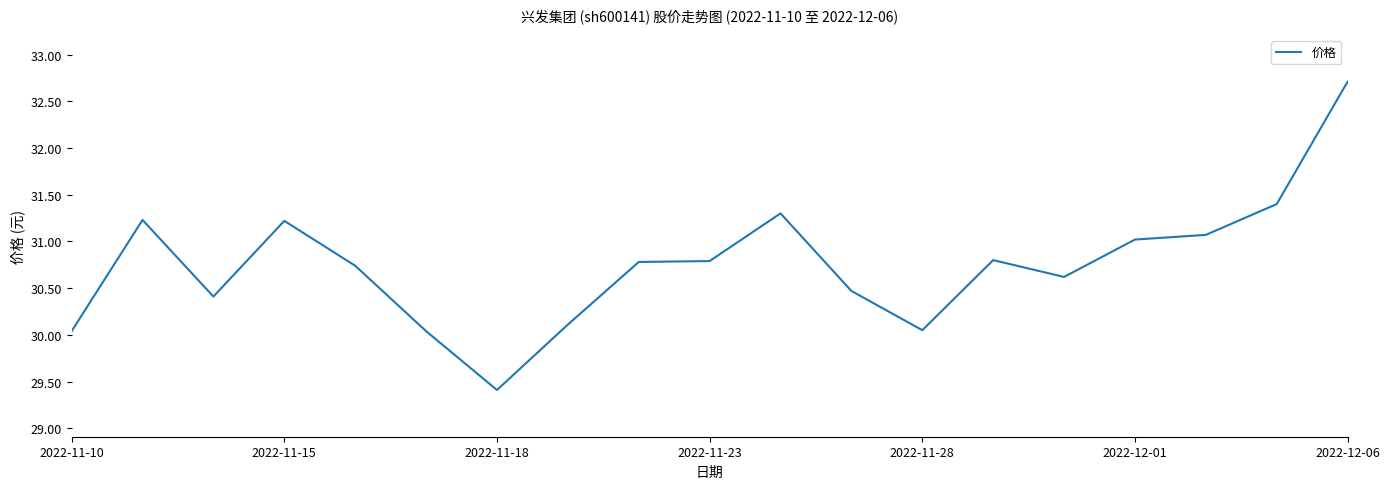

What is the smallest value displayed?

29.4